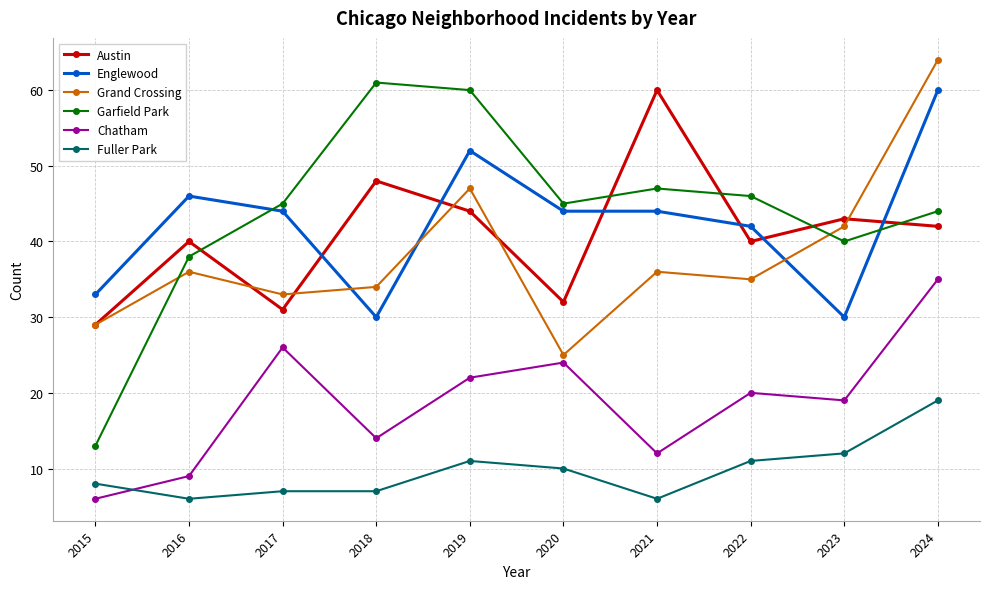

How many lines are shown in the chart?

6